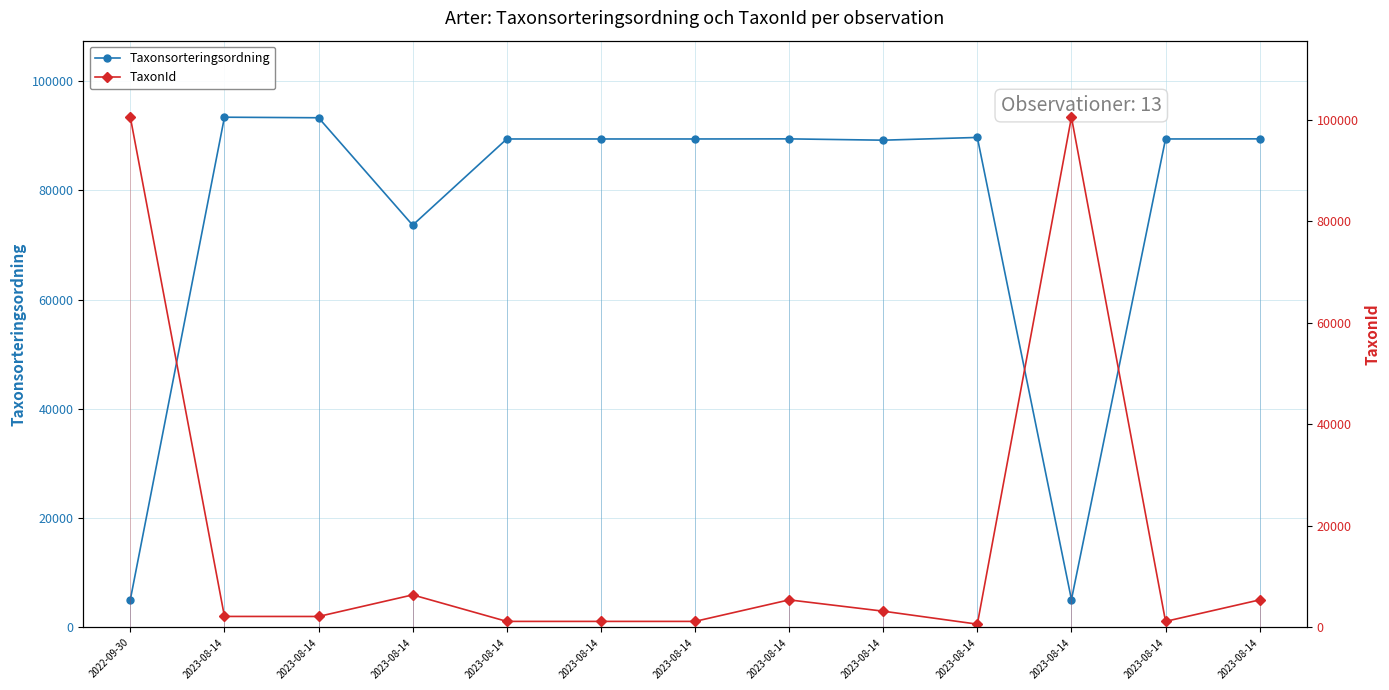

What is the maximum value for TaxonId?

100526